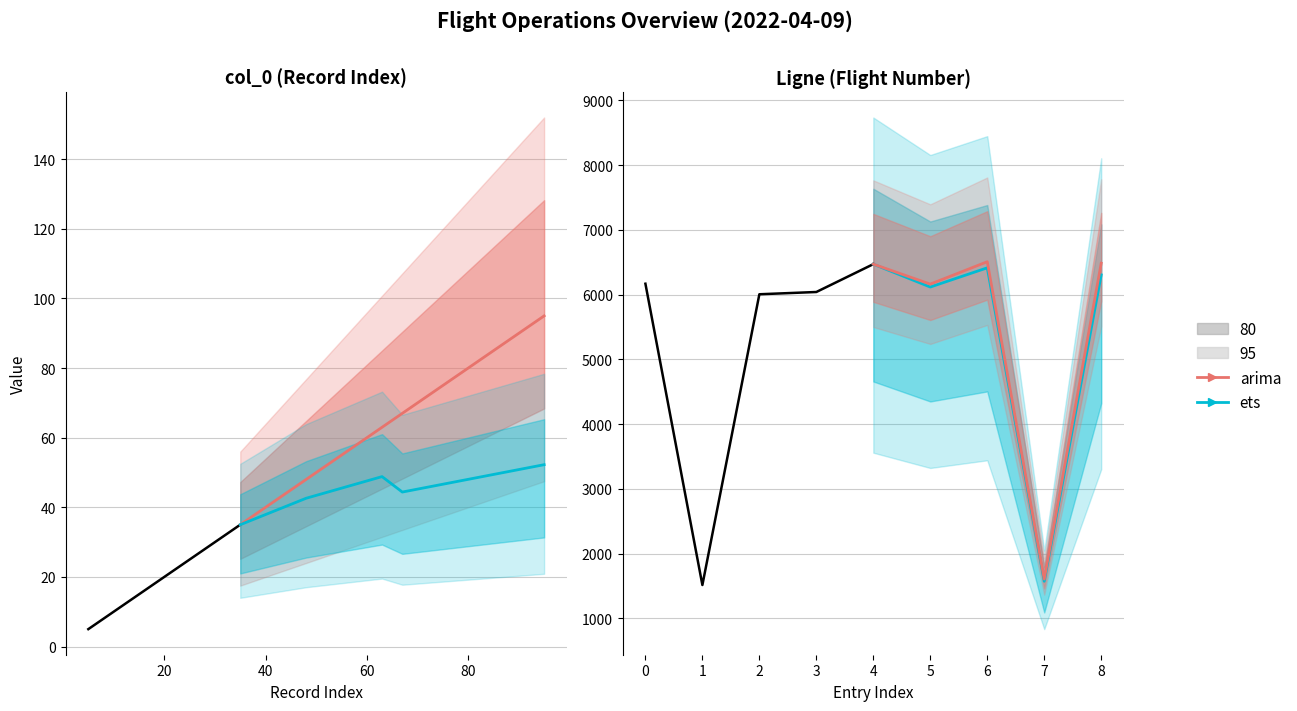

True or false: ets and arima intersect in this chart.

False